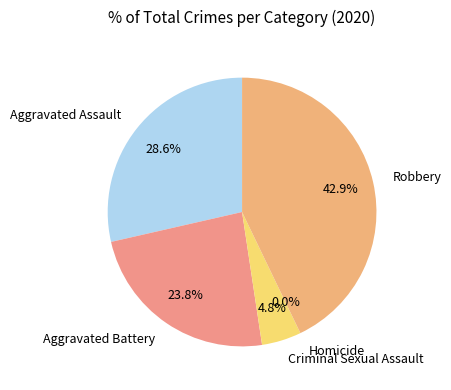

Rank the categories by value from highest to lowest.

Robbery, Aggravated Assault, Aggravated Battery, Criminal Sexual Assault, Homicide